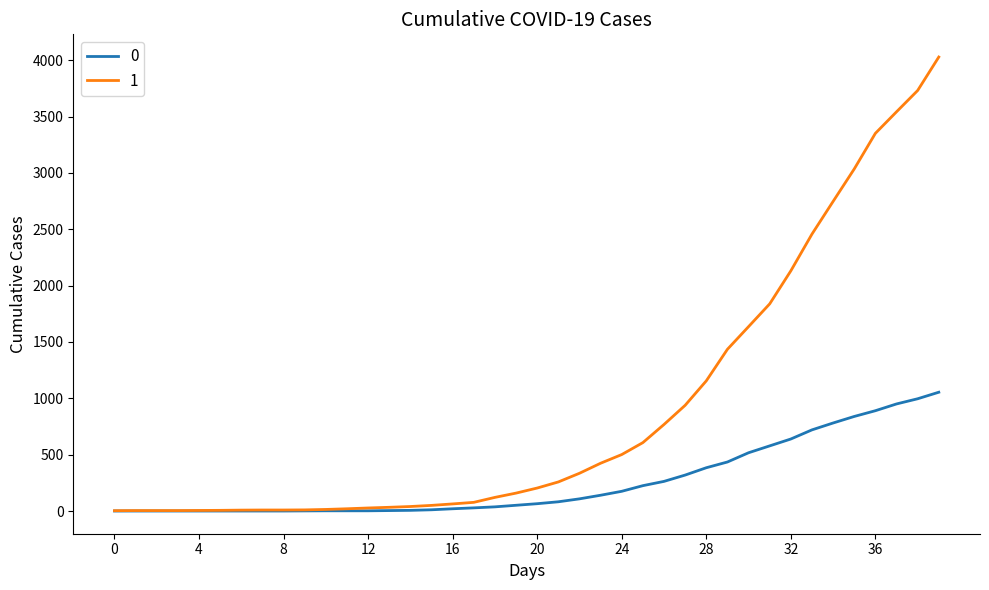

What is the maximum value shown in the chart?

4028